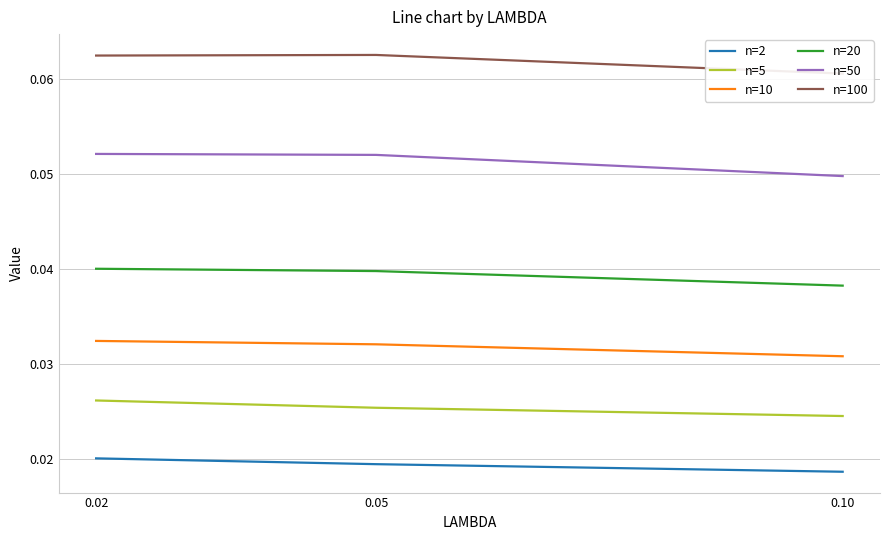

What is the total value across all series at 0.05?

0.2